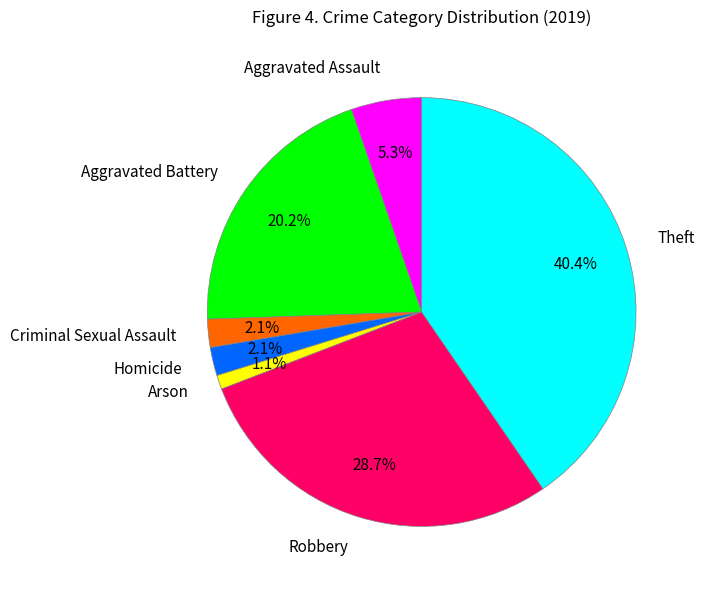

What percentage is the Criminal Sexual Assault slice, to the nearest percent?

2%